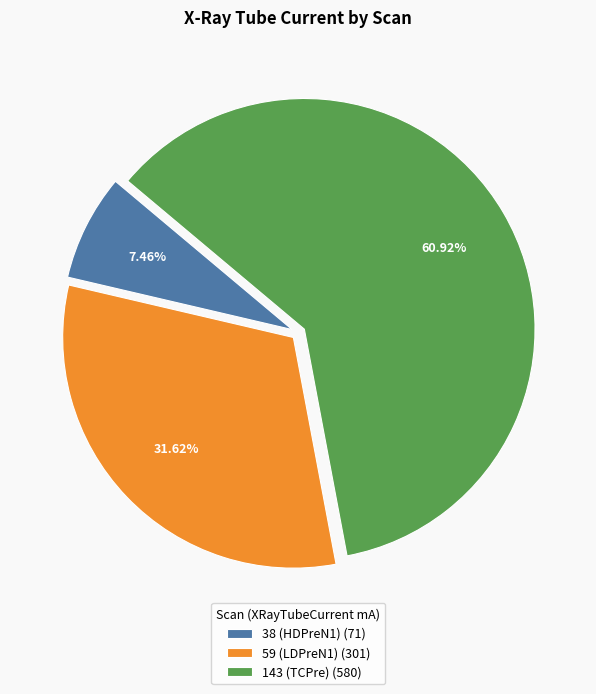

What is the largest slice in the pie chart?

143 (TCPre)